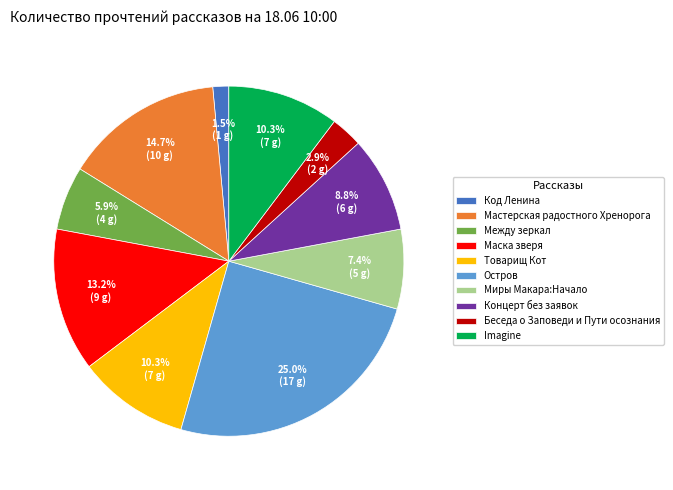

Between Остров and Концерт без заявок, which is larger?

Остров